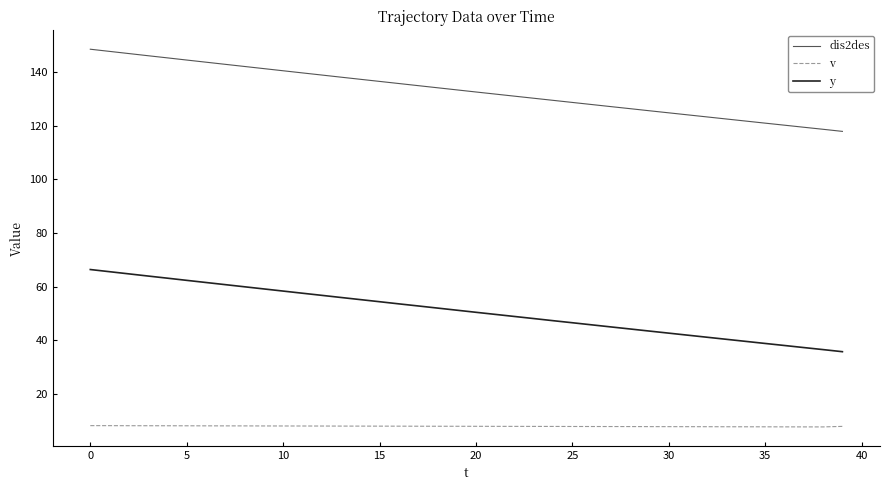

What is the greatest value displayed?

148.6